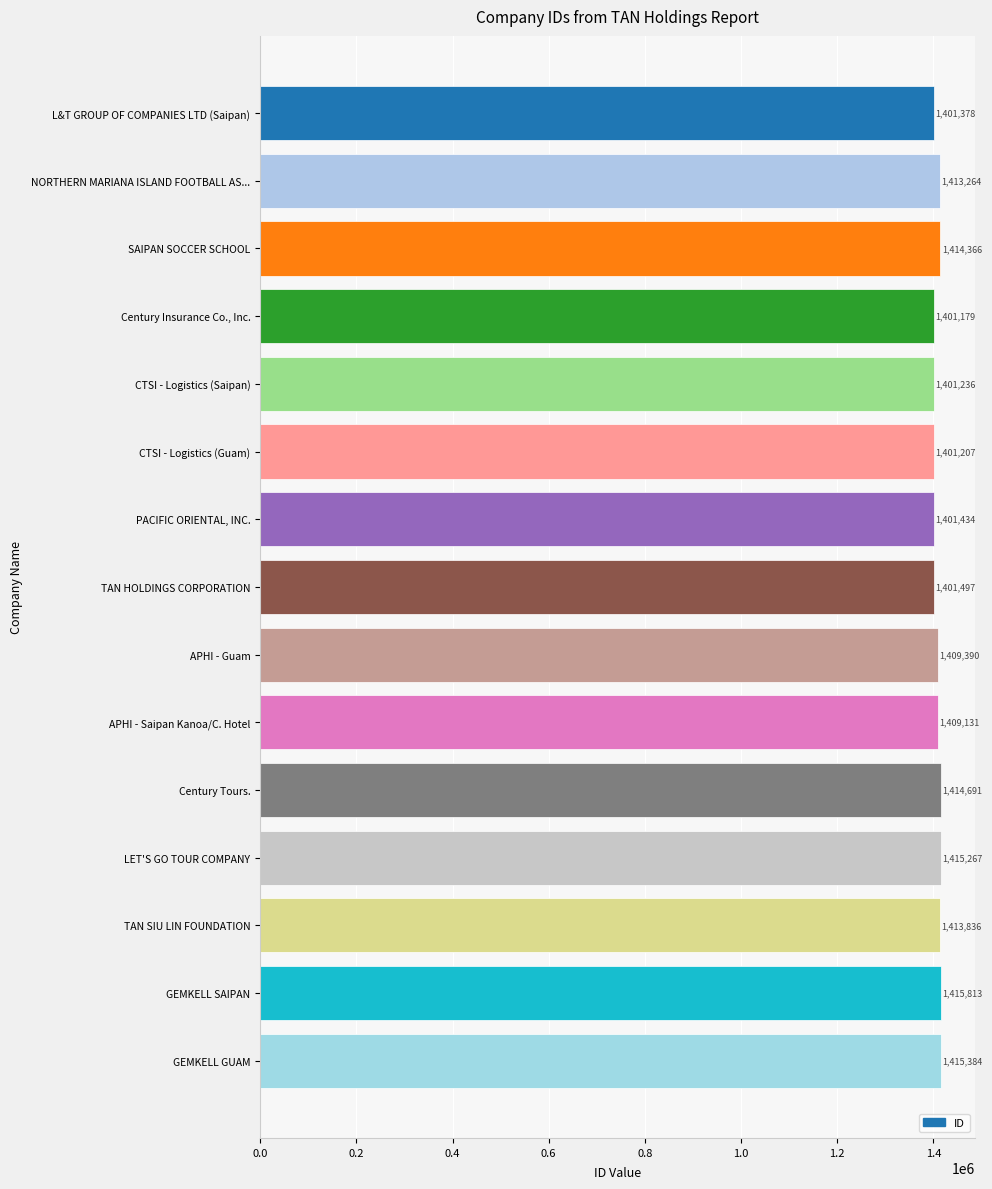

List the labels in order of value, largest first.

GEMKELL SAIPAN, GEMKELL GUAM, LET'S GO TOUR COMPANY, Century Tours., SAIPAN SOCCER SCHOOL, TAN SIU LIN FOUNDATION, NORTHERN MARIANA ISLAND FOOTBALL AS..., APHI - Guam, APHI - Saipan Kanoa/C. Hotel, TAN HOLDINGS CORPORATION, PACIFIC ORIENTAL, INC., L&T GROUP OF COMPANIES LTD (Saipan), CTSI - Logistics (Saipan), CTSI - Logistics (Guam), Century Insurance Co., Inc.